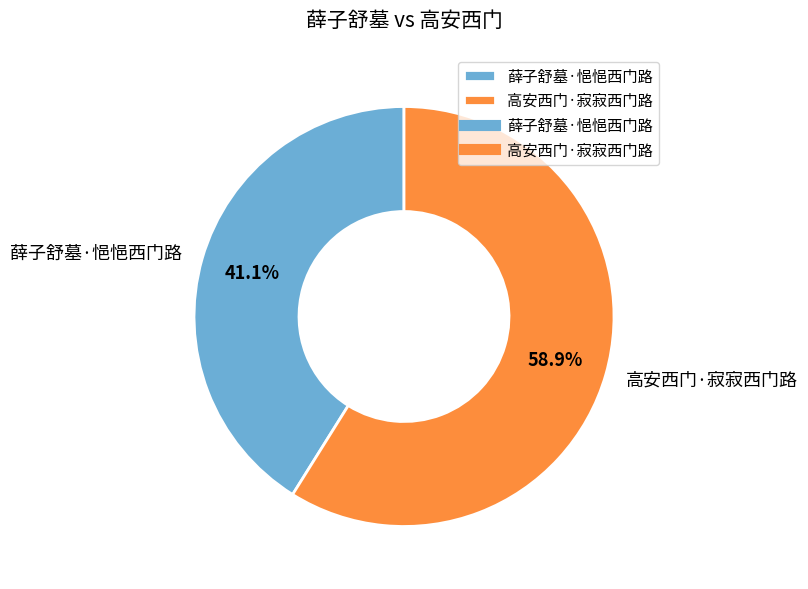

What percentage is the 高安西门·寂寂西门路 slice, to the nearest percent?

59%